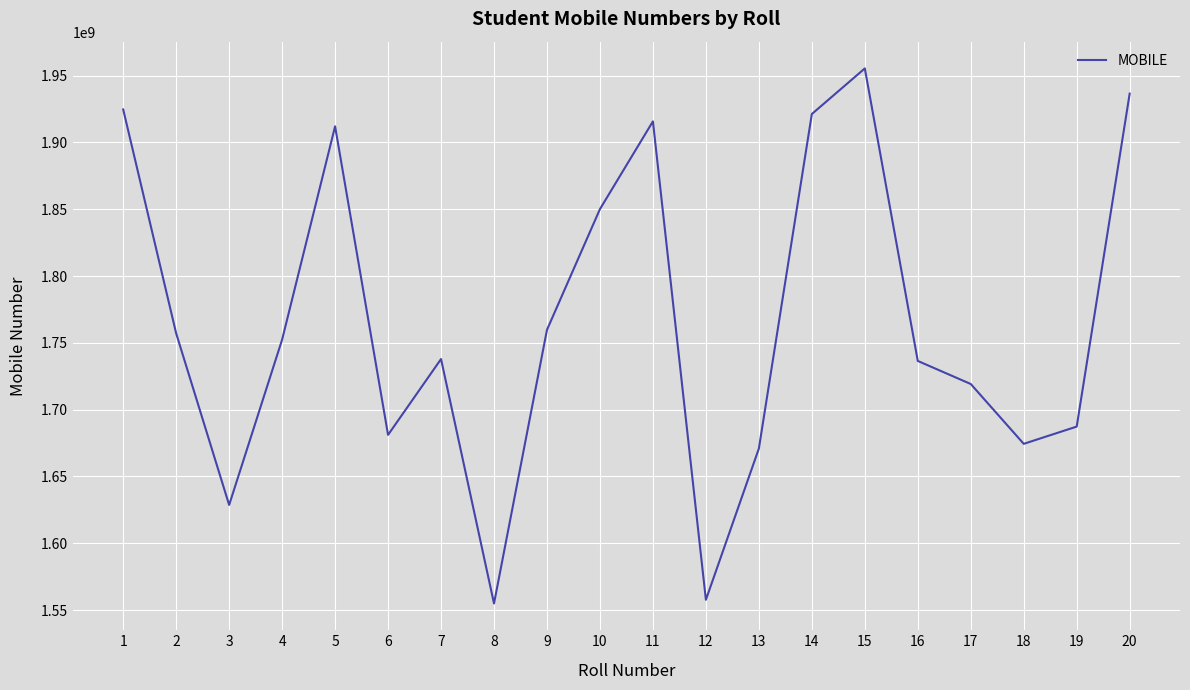

Does the chart have visible grid lines?

Yes